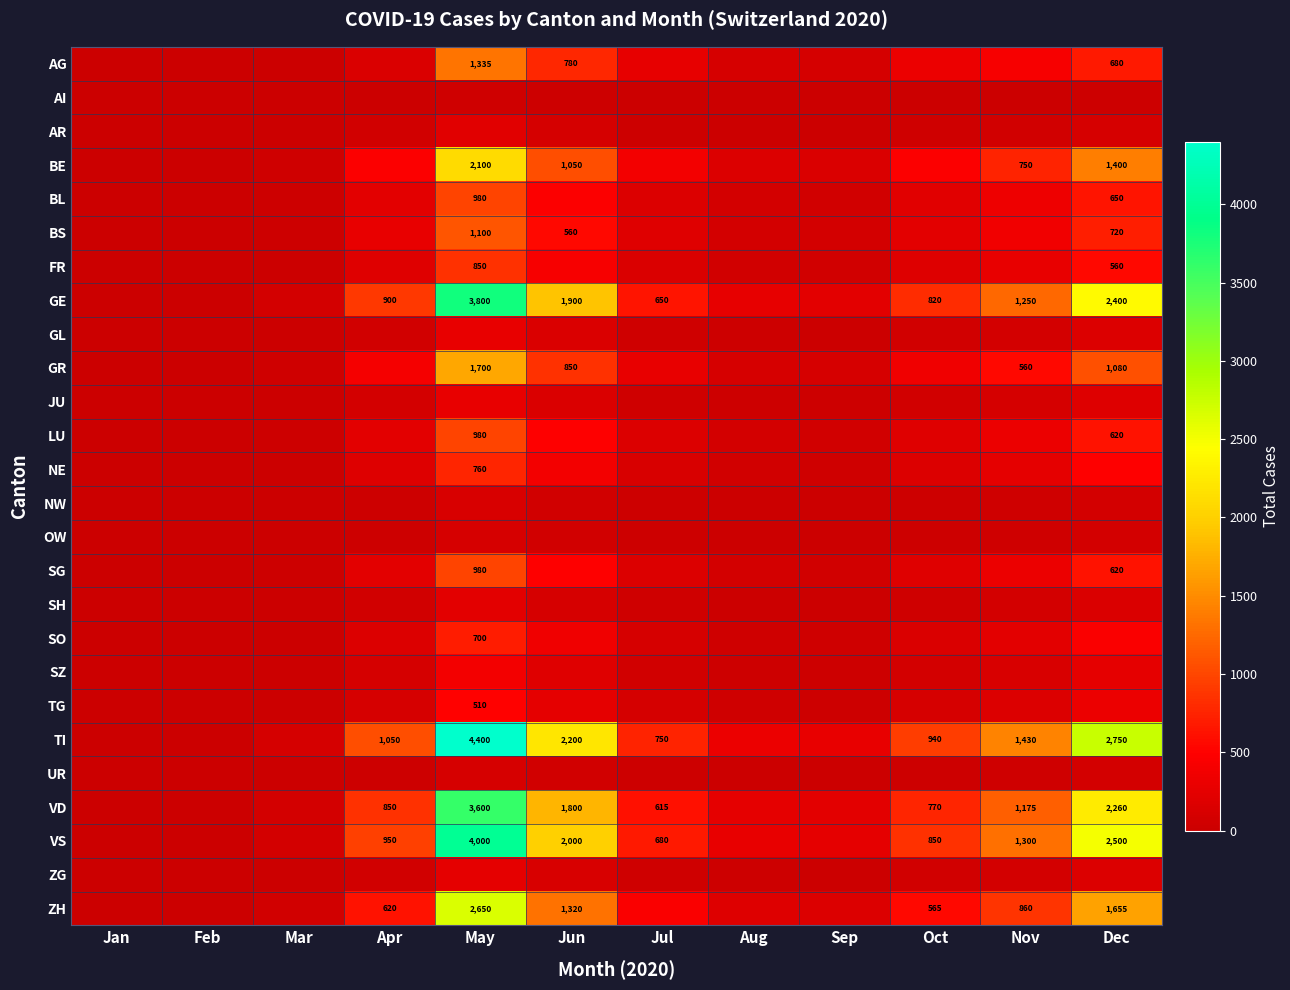

The VD series shows 3600 at May. True or false?

True